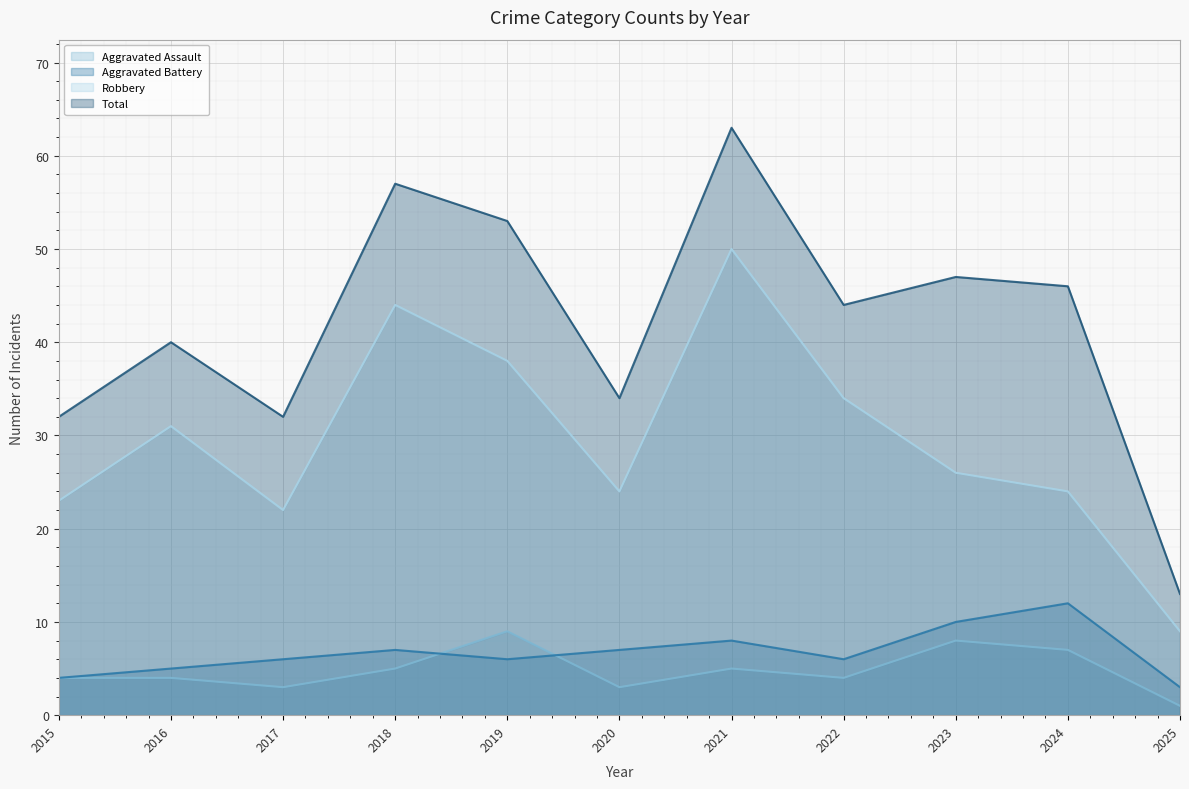

What is the difference between the maximum and minimum values in the Total series?

50